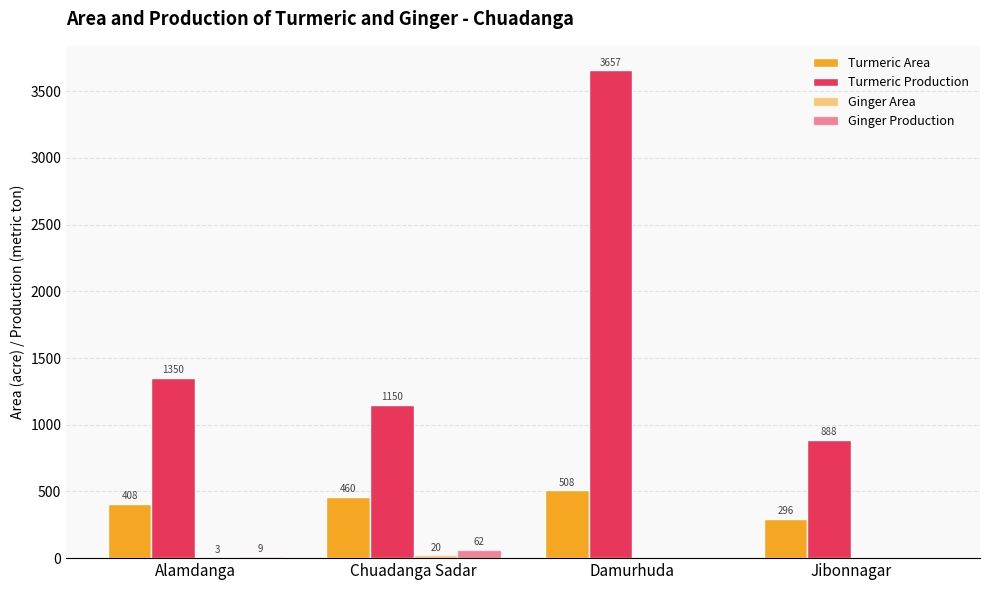

How many positive values does the Ginger Production series have?

2